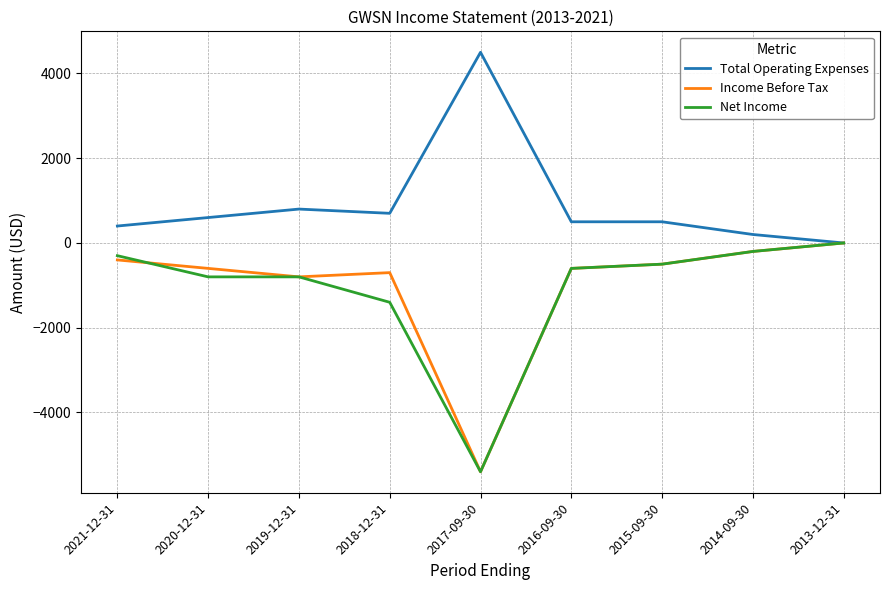

True or false: Income Before Tax and Net Income cross at least once.

True